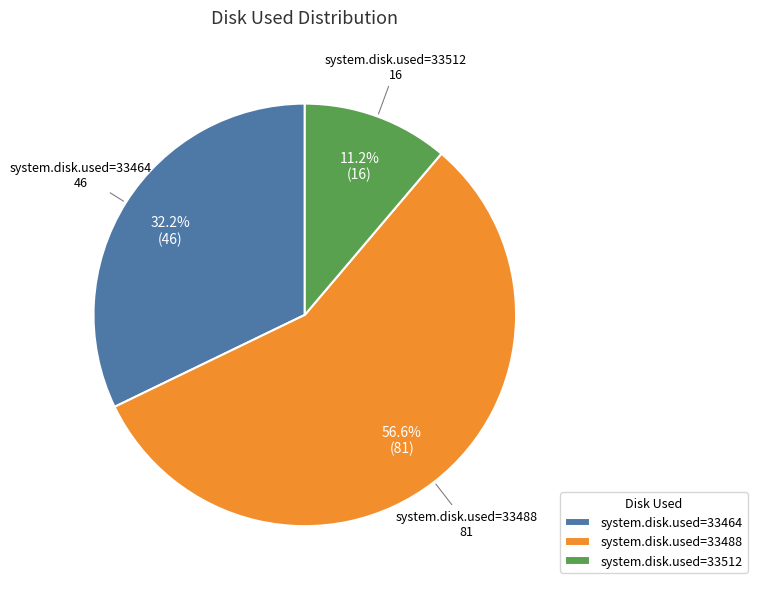

True or false: system.disk.used=33464 accounts for 39% of the total.

False